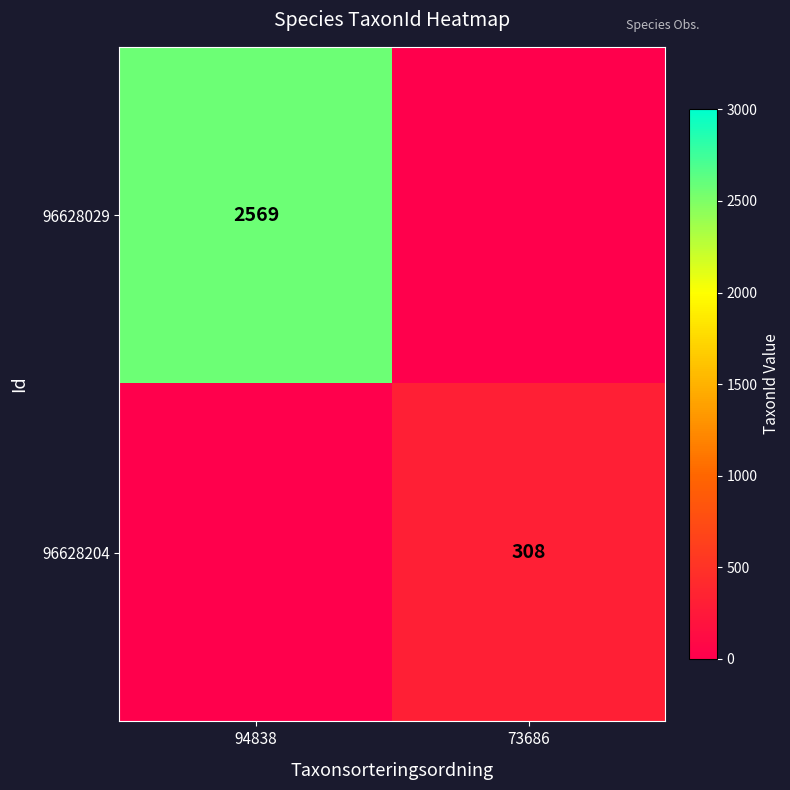

Is it true that 96628204 equals 476 at 73686?

False